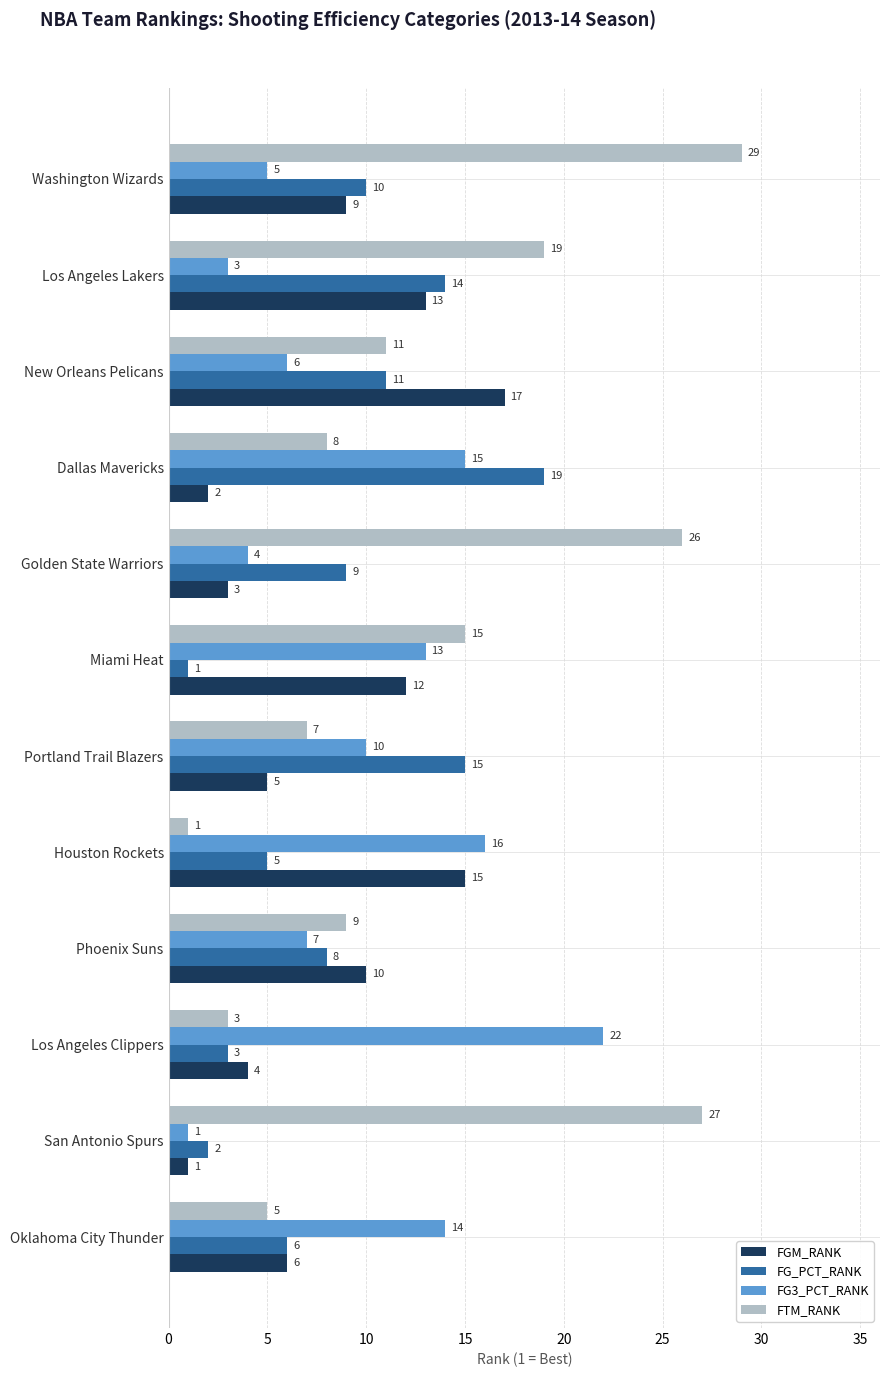

What is the average value of the FG_PCT_RANK series?

9